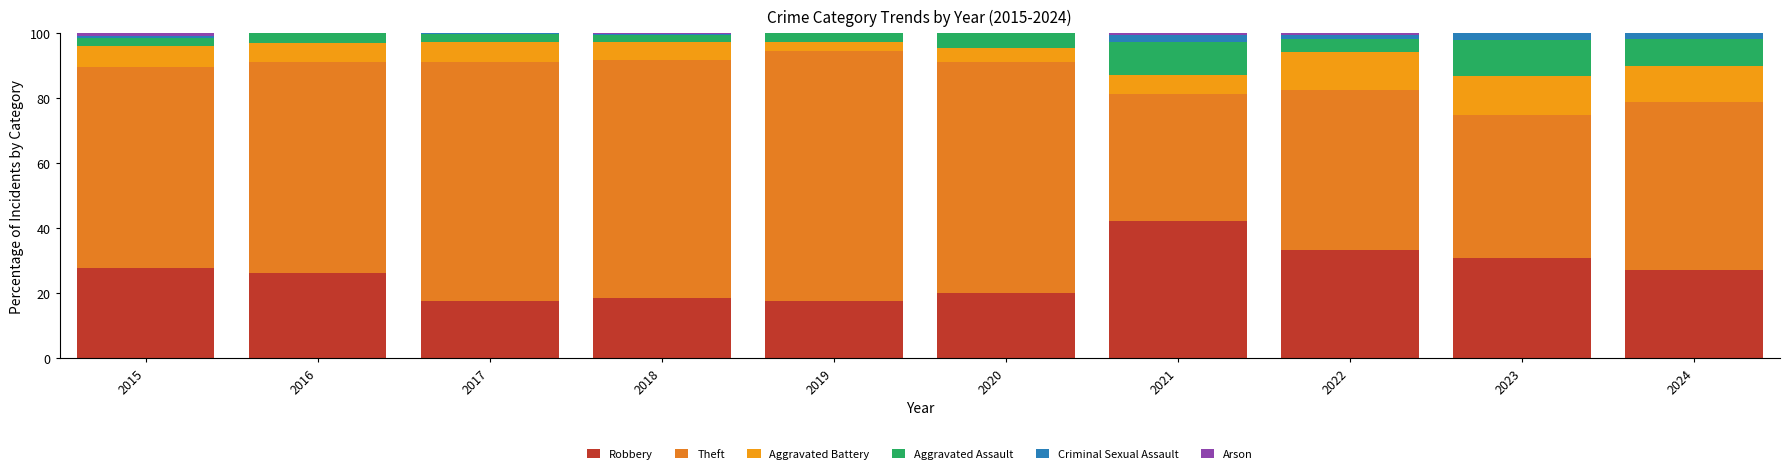

Between 2018 and 2020, which series saw the biggest shift?

Aggravated Assault